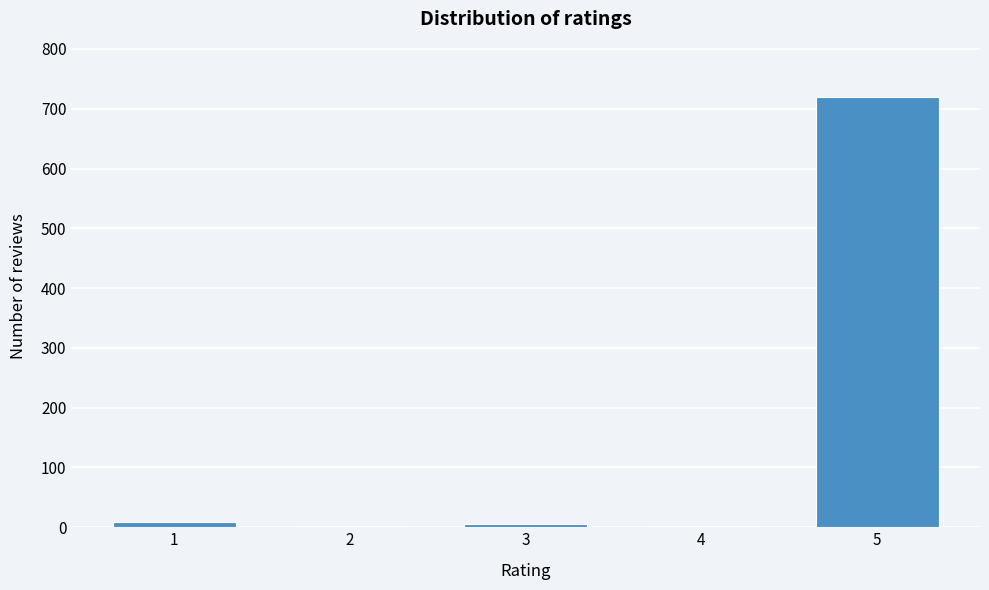

What is the maximum value shown in the chart?

719